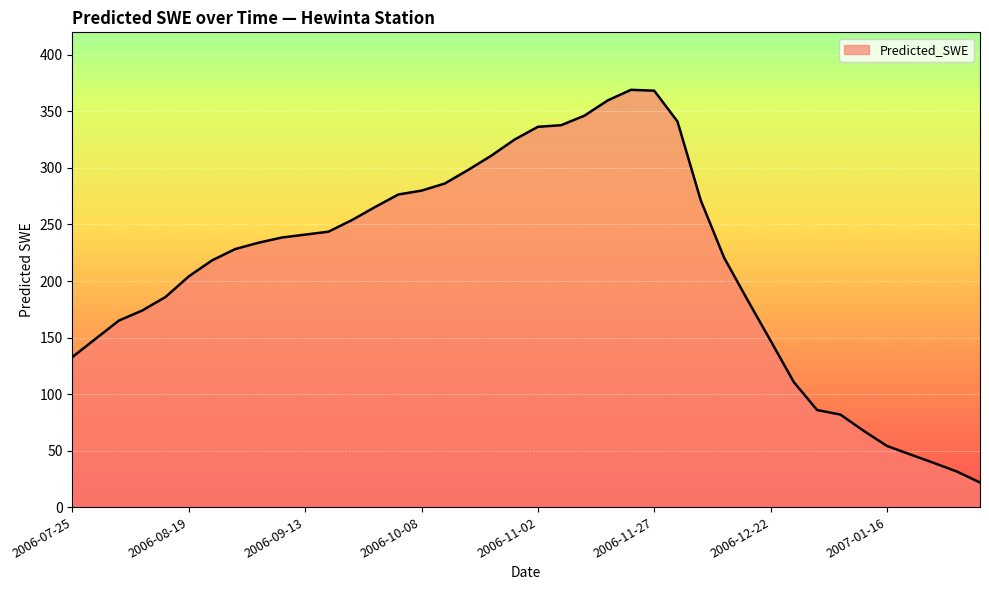

What is the smallest value displayed?

21.7